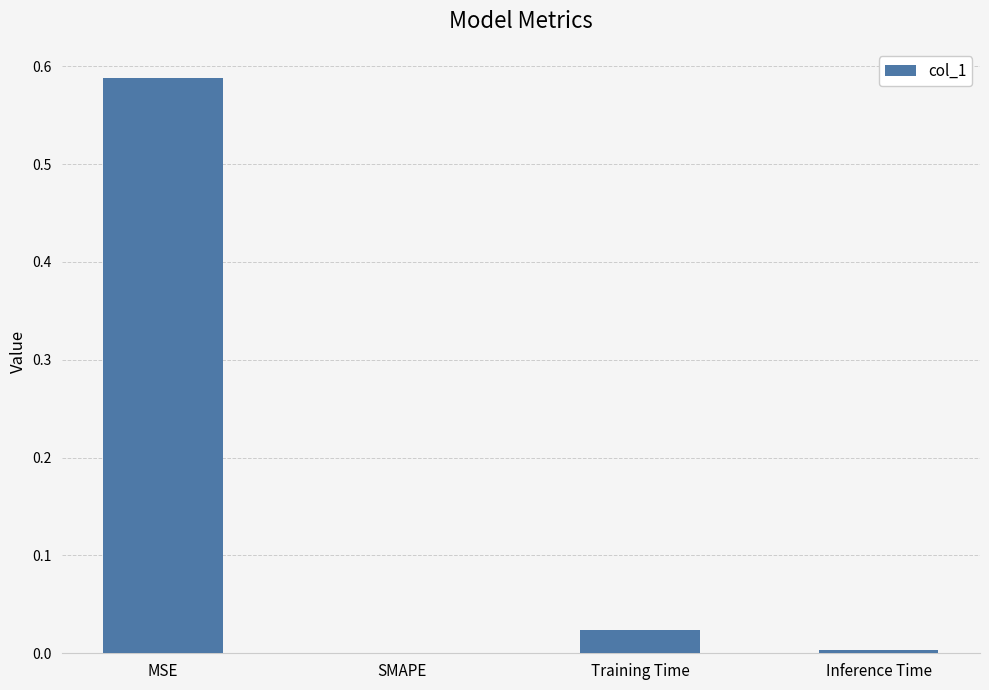

Which label corresponds to the largest value in the chart?

MSE